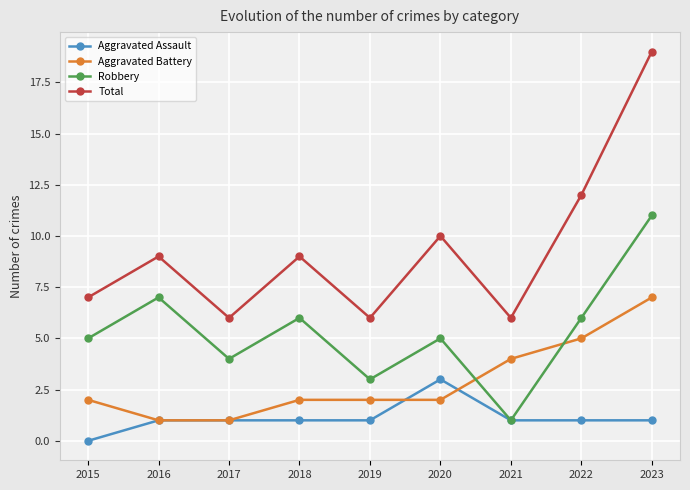

What are all the series names shown in the legend?

Aggravated Assault, Aggravated Battery, Robbery, Total